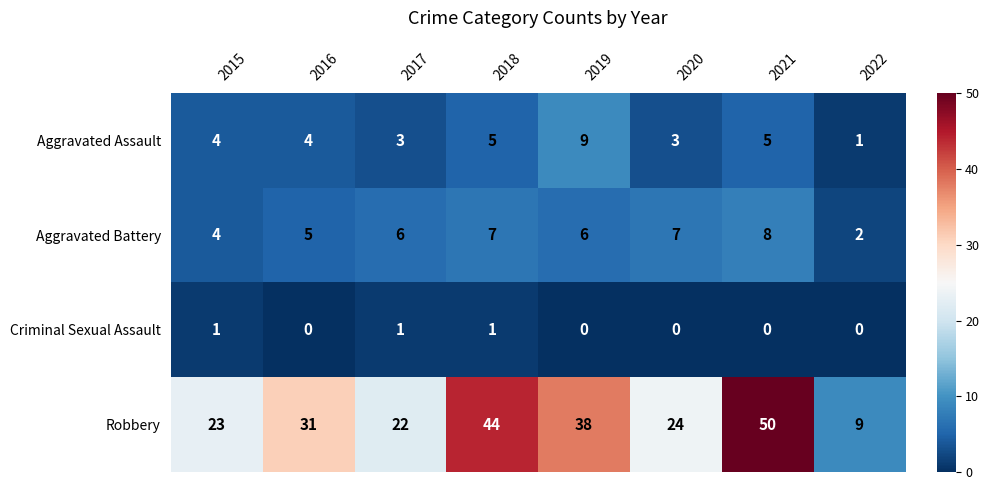

Is the value of Aggravated Assault at 2017 greater than the value of Aggravated Battery at 2017?

No